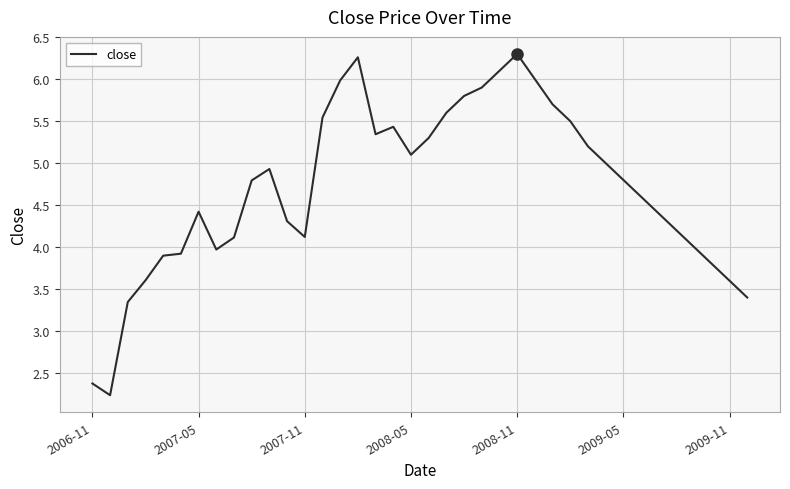

How many lines are shown in the chart?

1